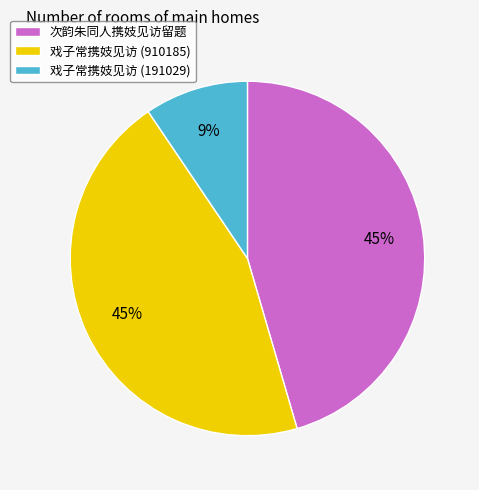

To the nearest percent, what percentage of the pie is 戏子常携妓见访 (910185)?

45%